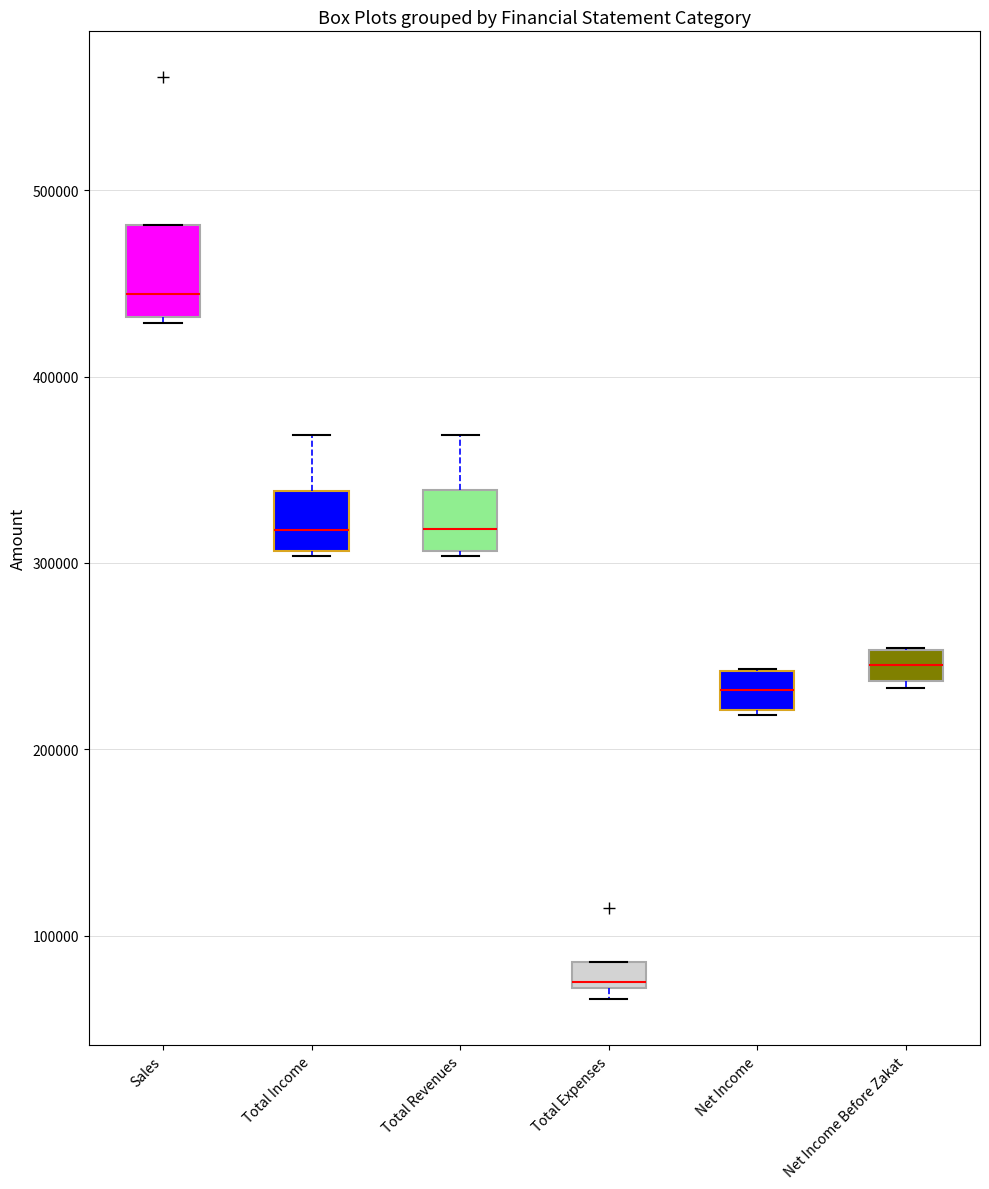

Where does the median line of the box for Sales sit on the y-axis? The values are not printed on the chart, so give them approximately, as read against the axis.

440000